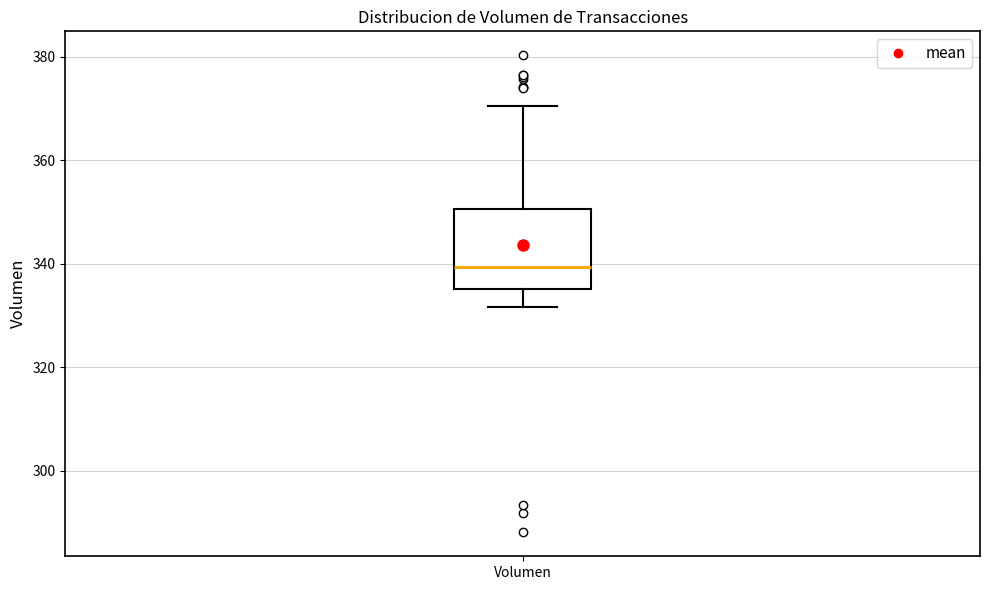

Transcribe this box plot: give where the median line is, the range the box spans, and where the two whiskers end, as read against the y-axis. The values are not printed on the chart, so give them approximately, as read against the axis.

median 340, box 336 to 350, whiskers 332 to 370